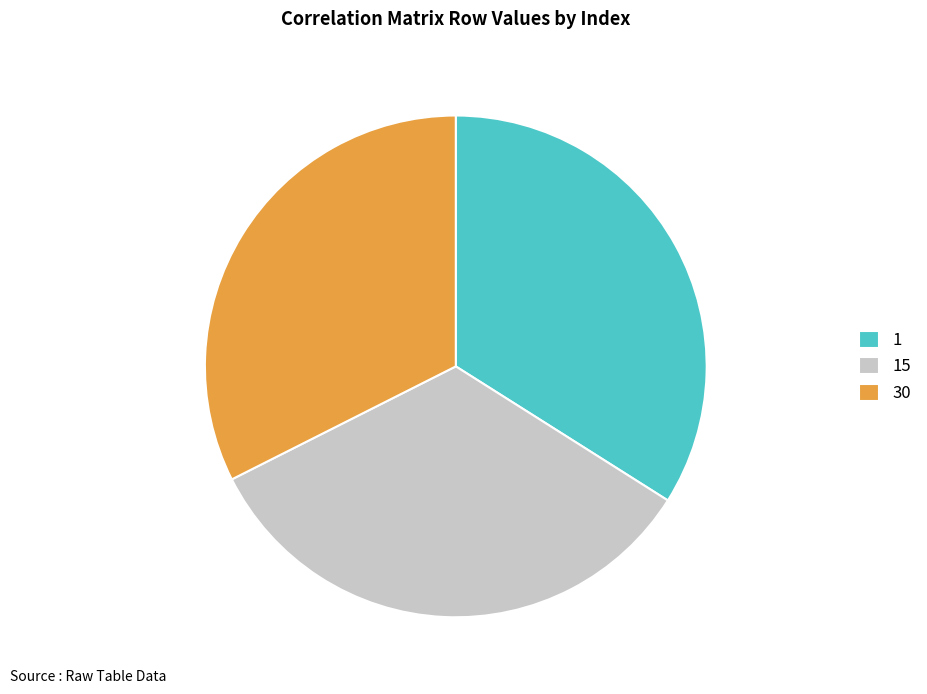

Which category has the smallest portion of the pie?

30